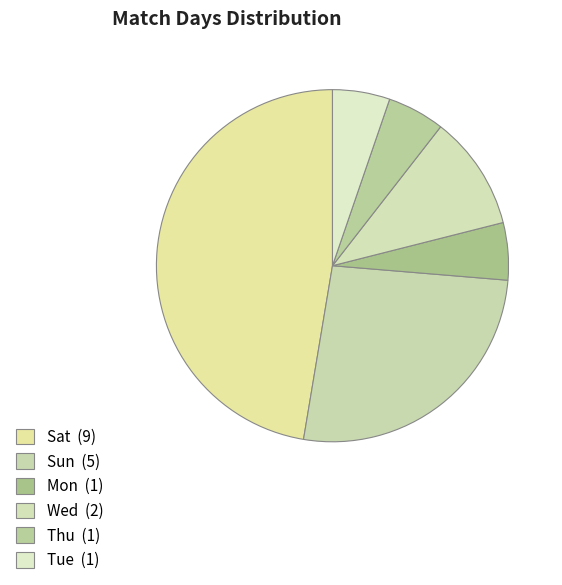

To the nearest percent, what is the combined percentage of Sun and Mon?

32%